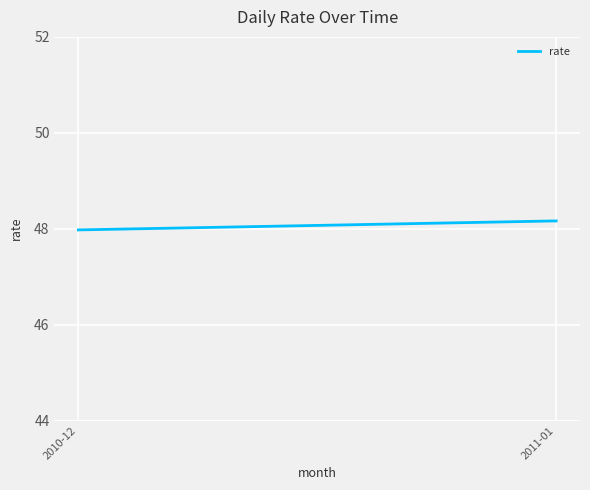

How many series are shown in this chart?

1